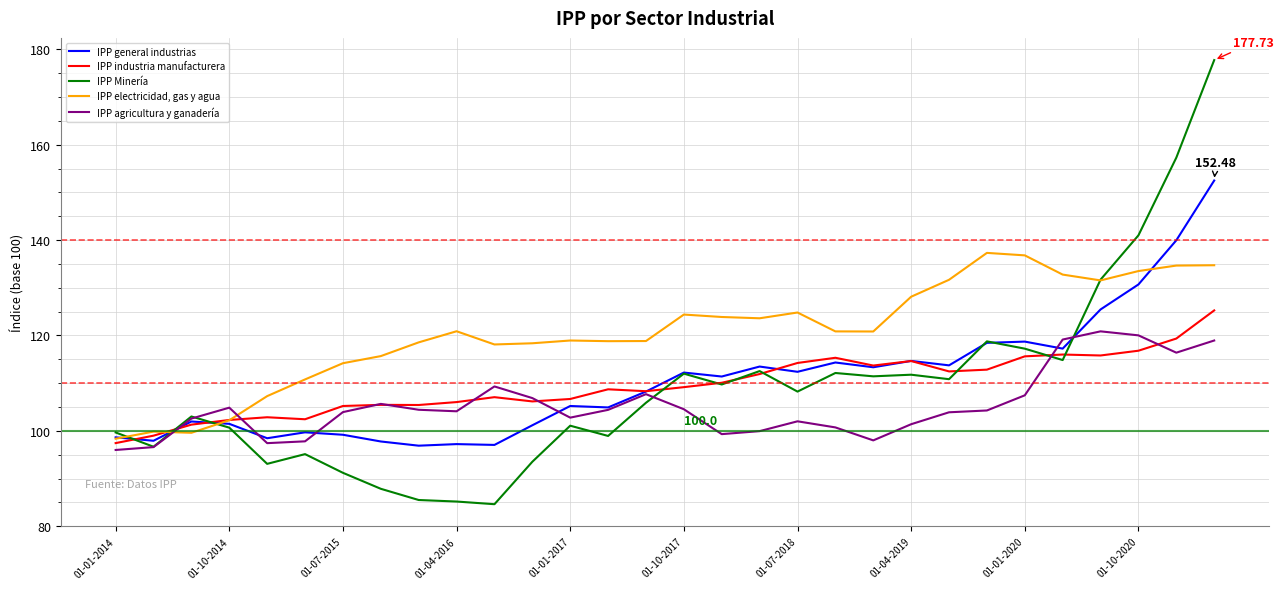

Which series has the widest spread of values?

IPP Minería